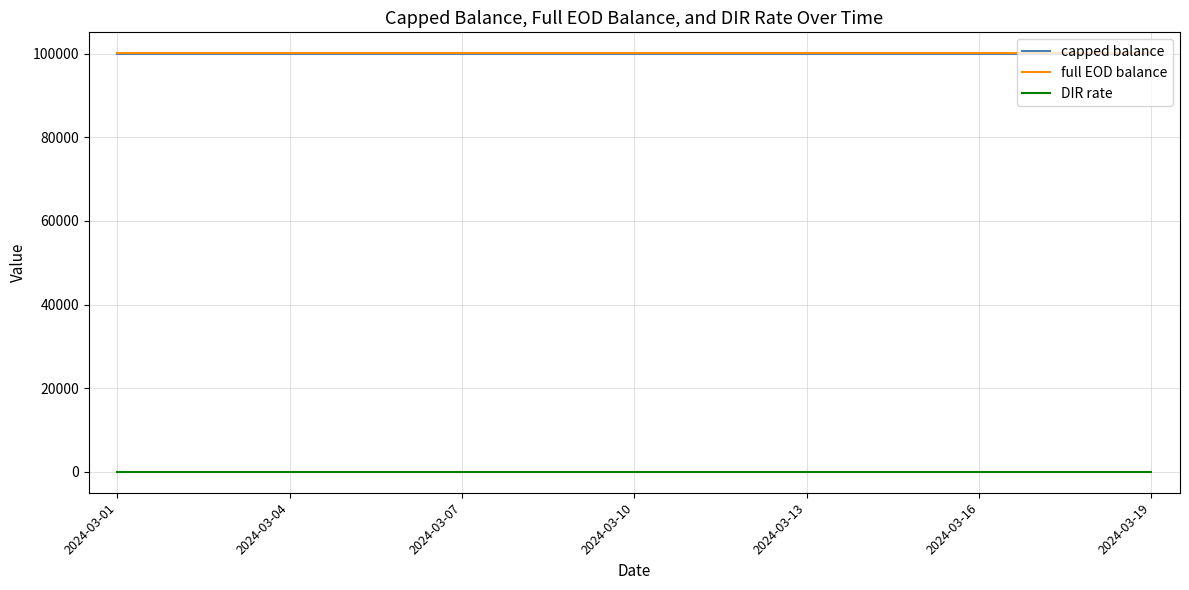

True or false: capped balance and full EOD balance cross at least once.

False